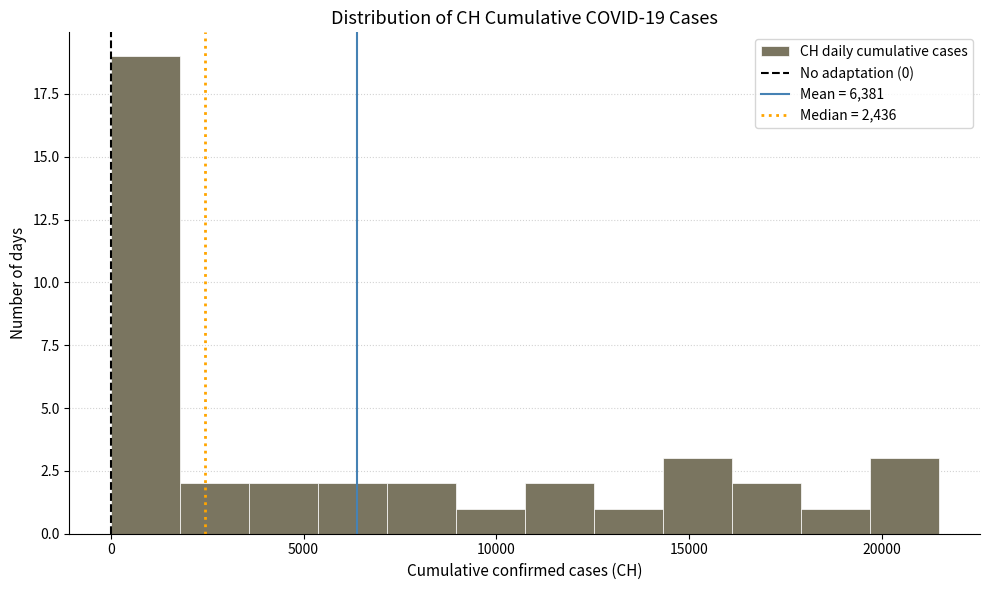

Read against the x-axis, roughly where is the centre of the tallest bar?

1000